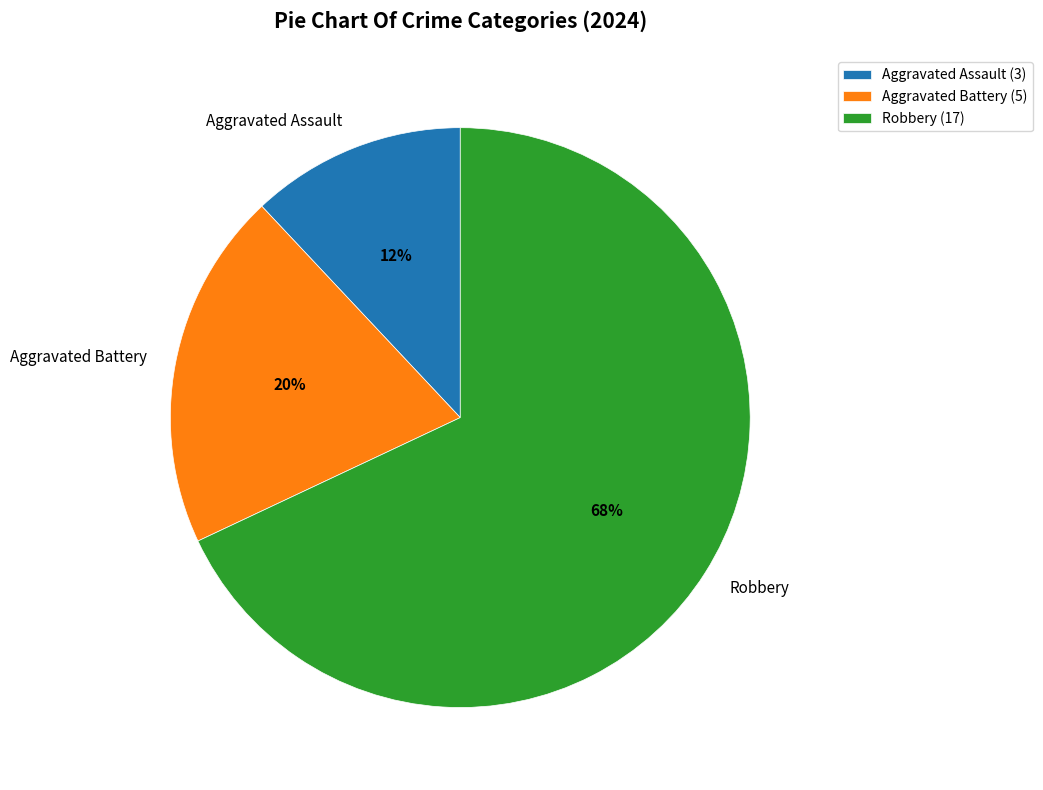

To the nearest percent, what is the combined percentage of Robbery and Aggravated Assault?

80%